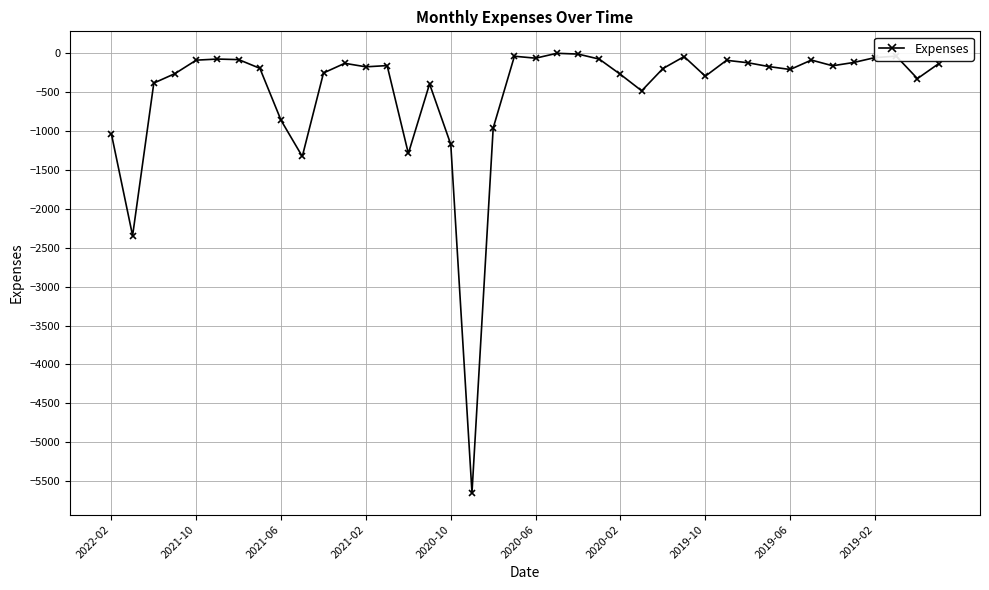

What is the value of the 8th point from the left?

-193.1